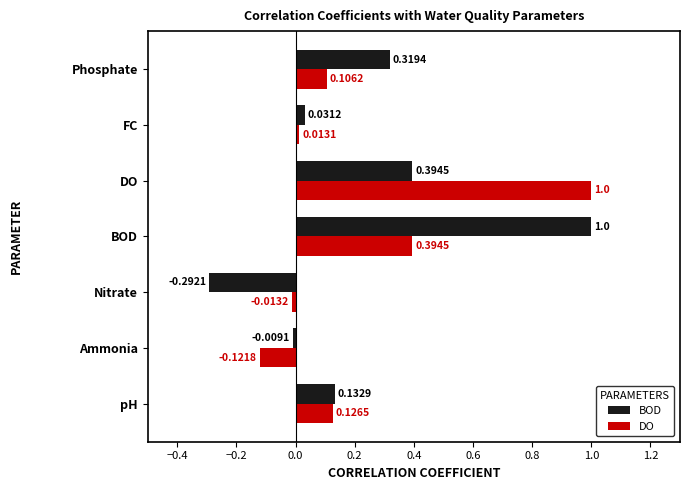

At how many categories does at least one series exceed 0?

5